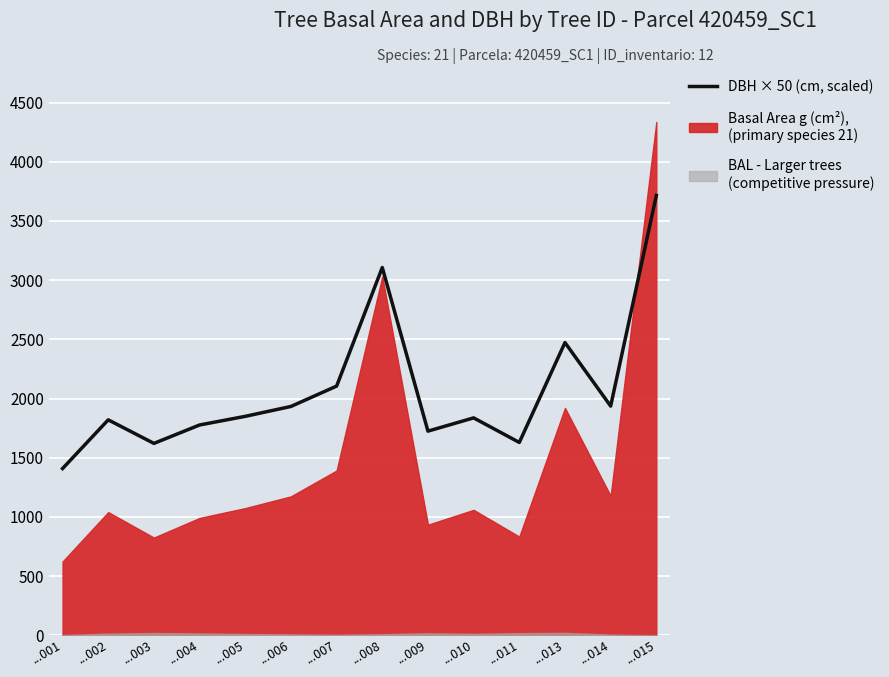

What is the smallest value displayed?

1408.5